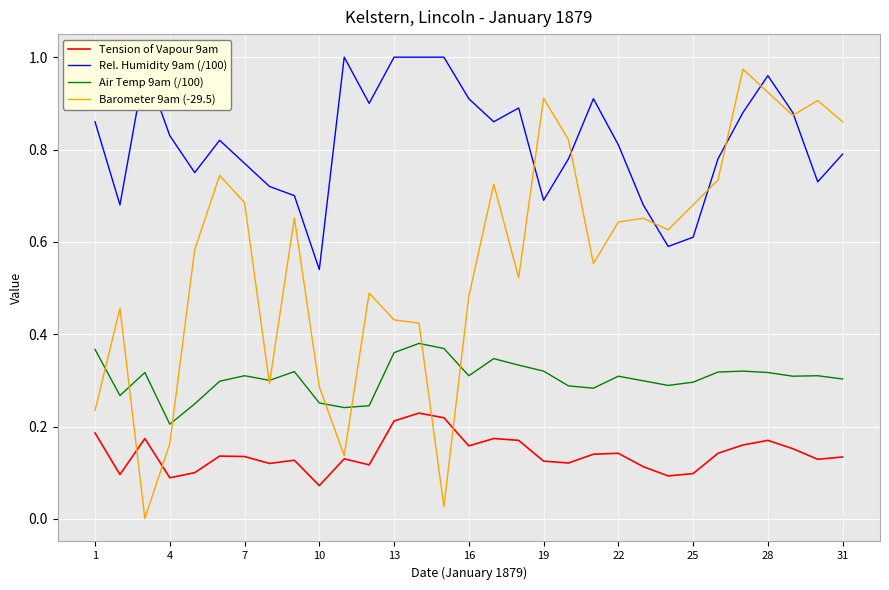

List the series in order of their peak value, lowest first.

Tension of Vapour 9am, Air Temp 9am (/100), Barometer 9am (-29.5), Rel. Humidity 9am (/100)